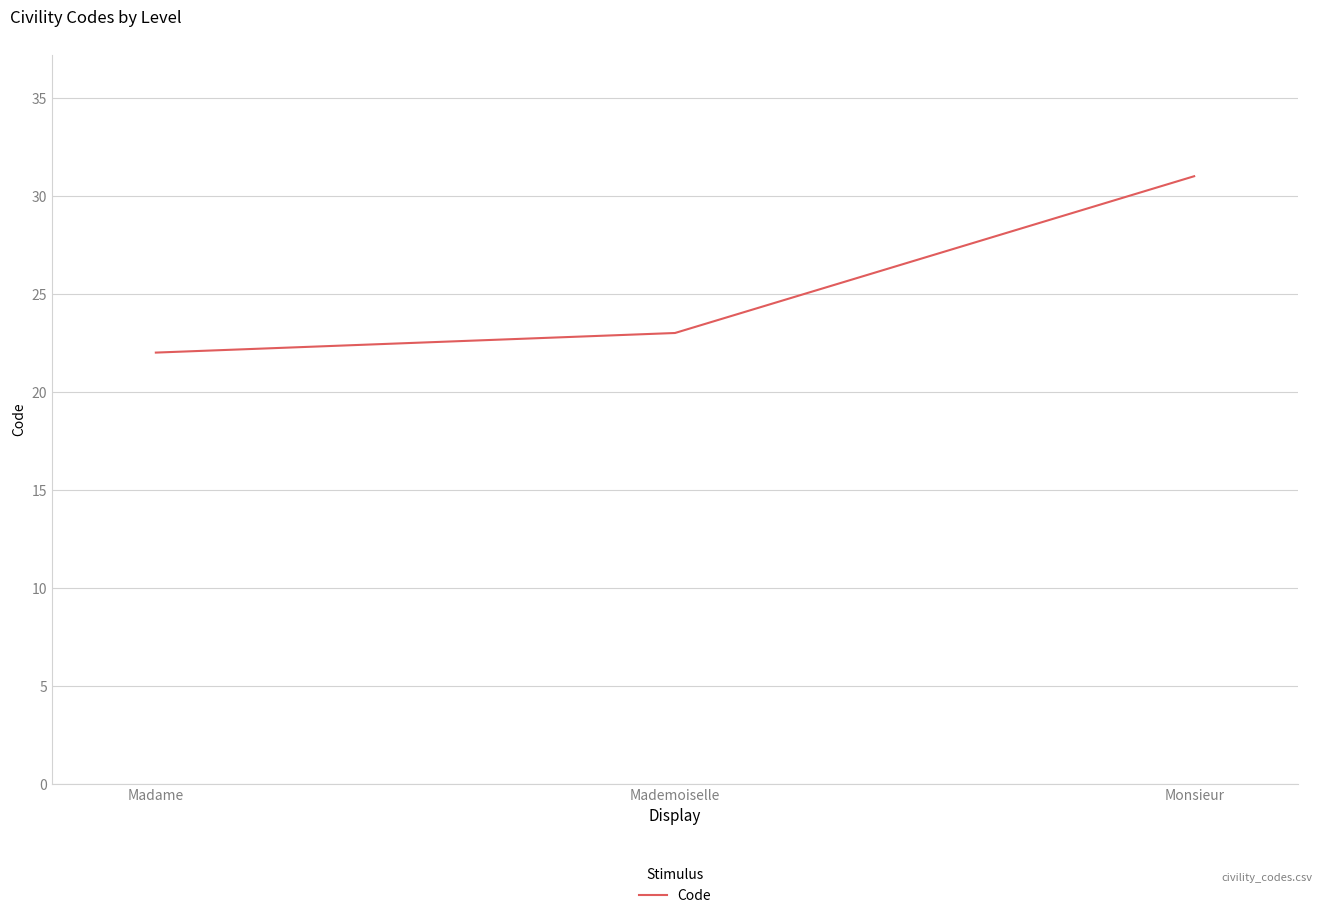

List the labels in order of value, smallest first.

Madame, Mademoiselle, Monsieur